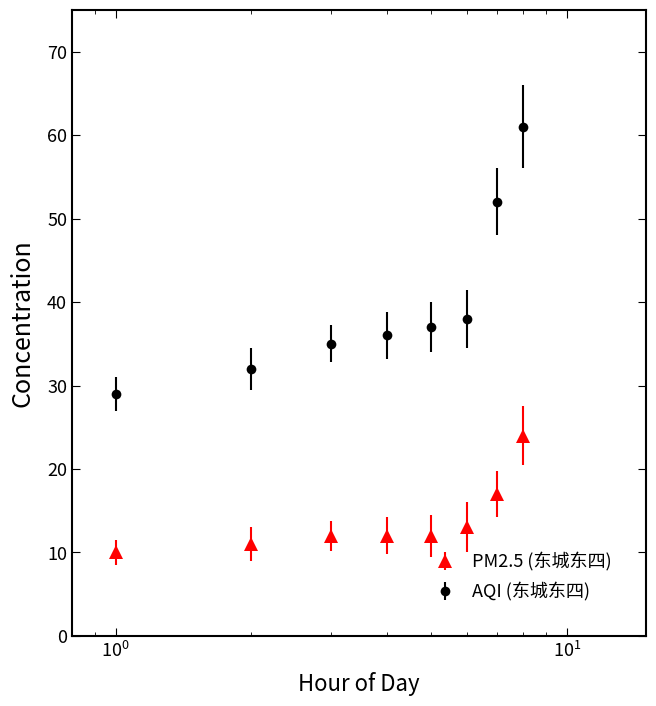

Which series has the largest total across all categories?

AQI (东城东四)